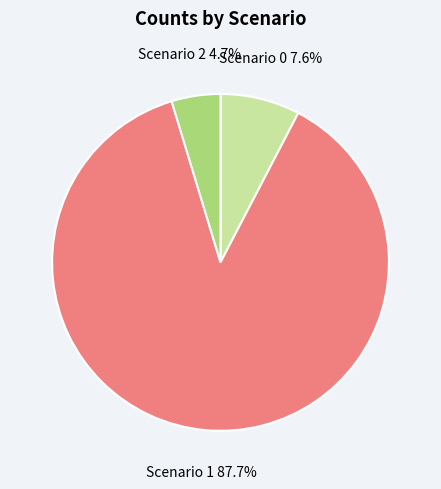

The Scenario 1 slice represents 88% of the pie. True or false?

True